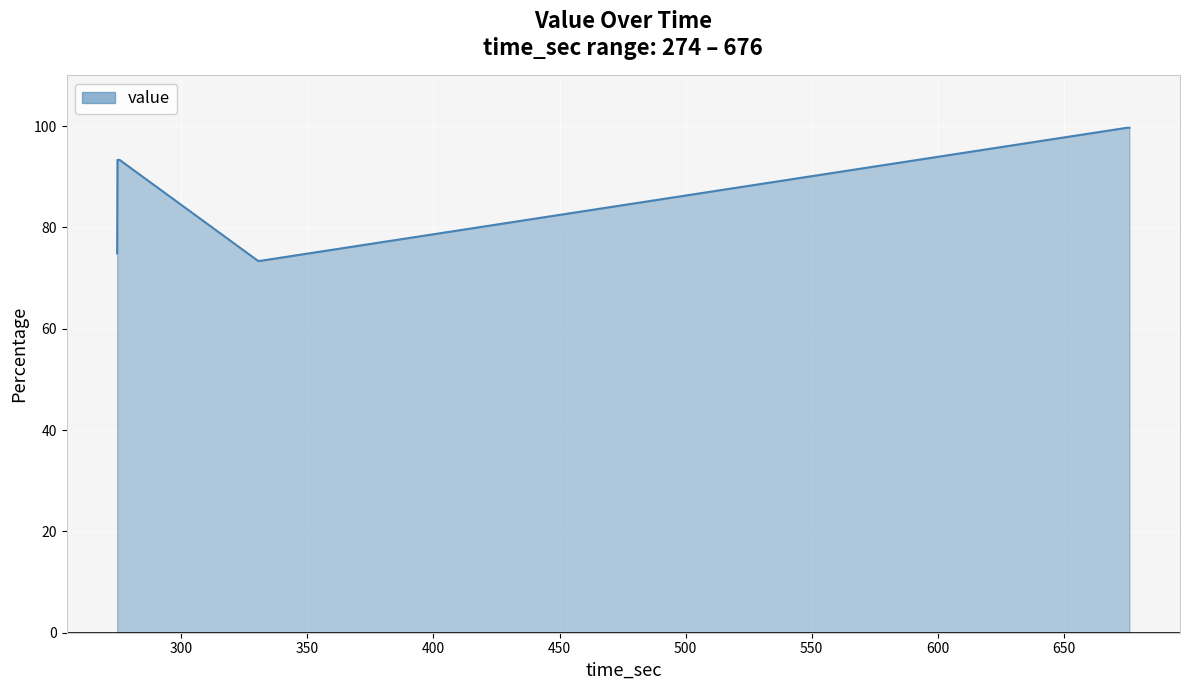

What is the smallest value displayed?

73.4